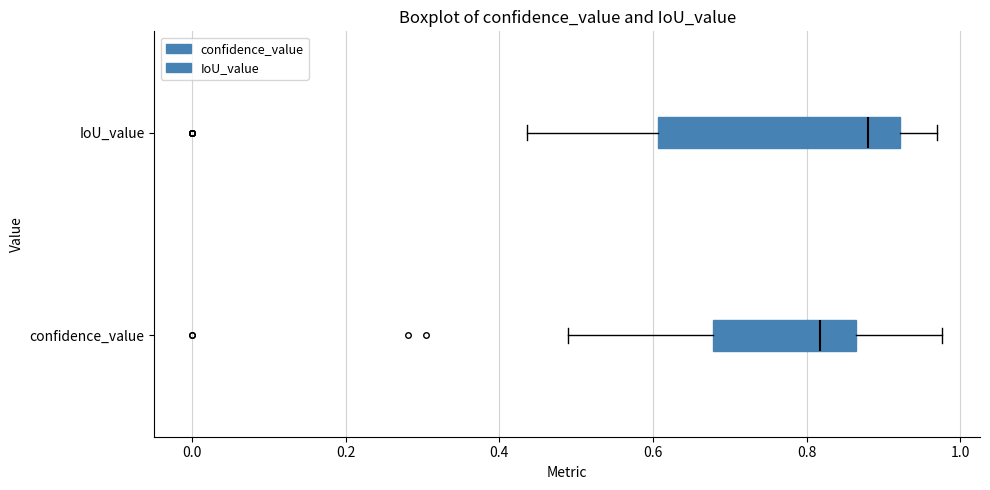

Reading bottom to top, read every box against the x-axis: the position of its median line, the range the box covers, and the ends of its whiskers. The values are not printed on the chart, so give them approximately, as read against the axis.

confidence_value: median 0.82, box 0.68 to 0.86, whiskers 0.48 to 0.98
IoU_value: median 0.88, box 0.60 to 0.92, whiskers 0.44 to 0.96